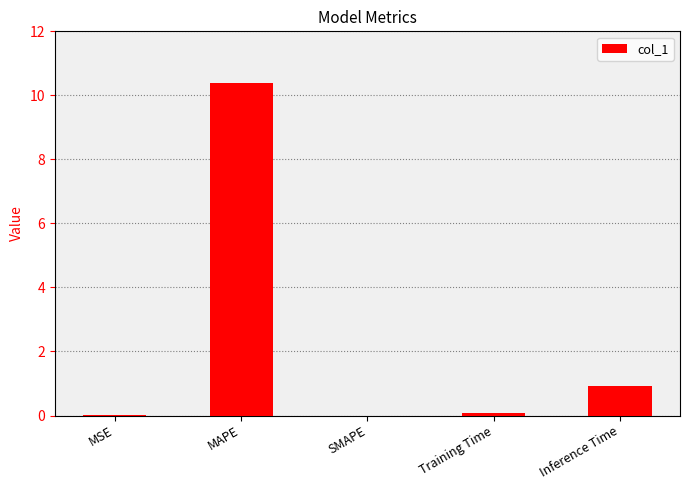

What is the change in value from MAPE to SMAPE?

-10.4